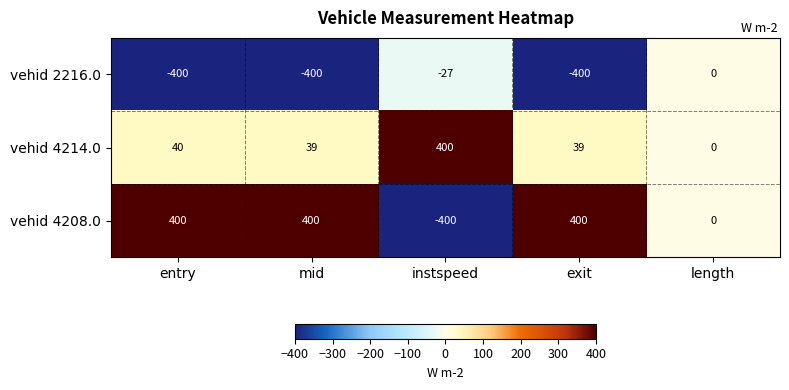

At which label is vehid 2216.0 closest to -200?

instspeed